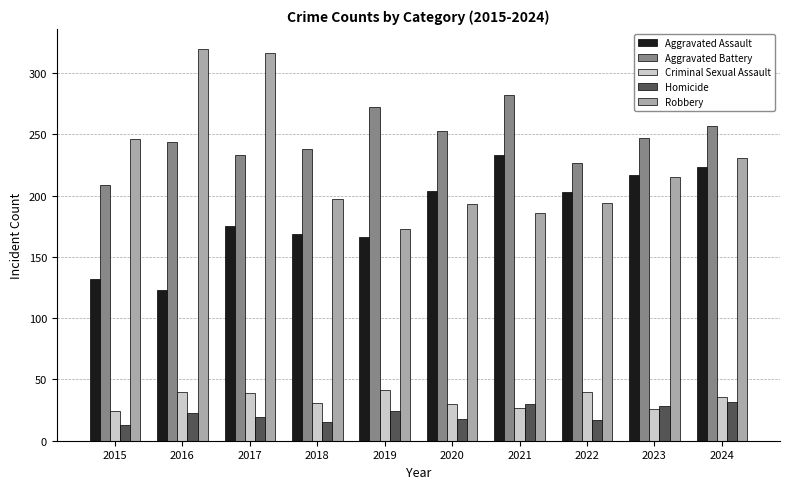

Which series has the widest spread of values?

Robbery